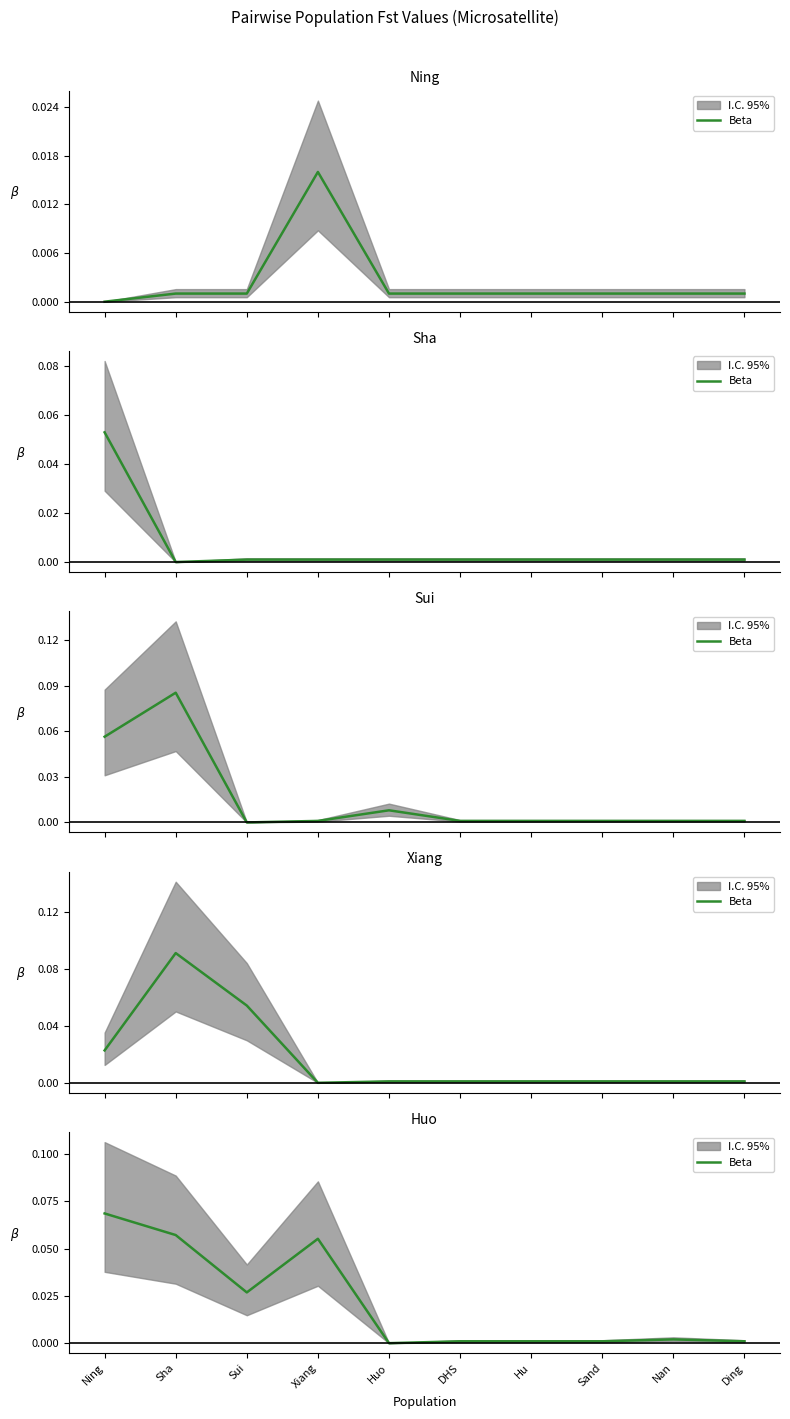

Where is the first local maximum?

Xiang